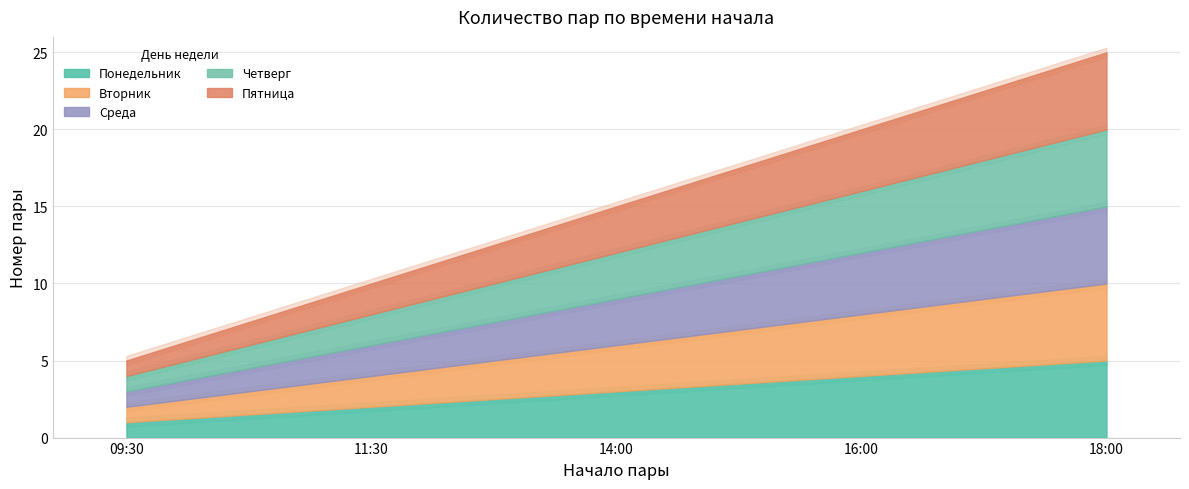

What is the minimum value shown in the chart?

1